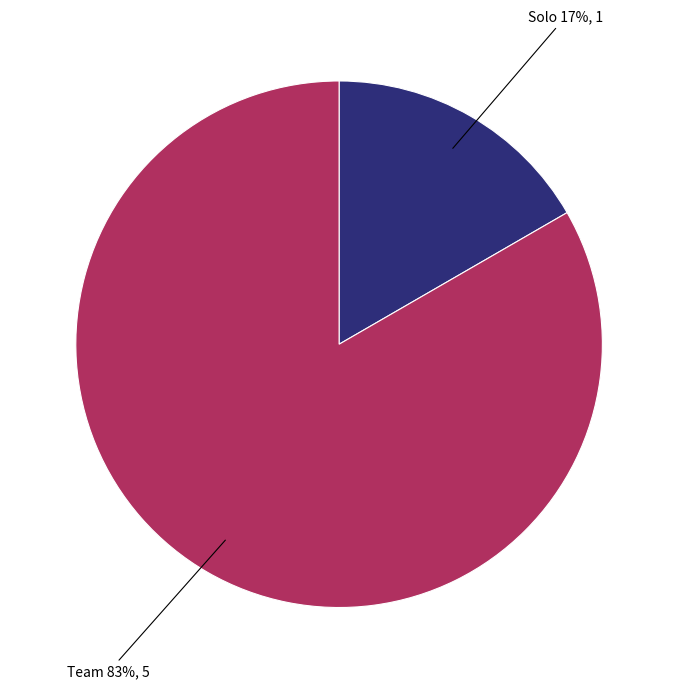

Does Solo represent more than half of the total?

No